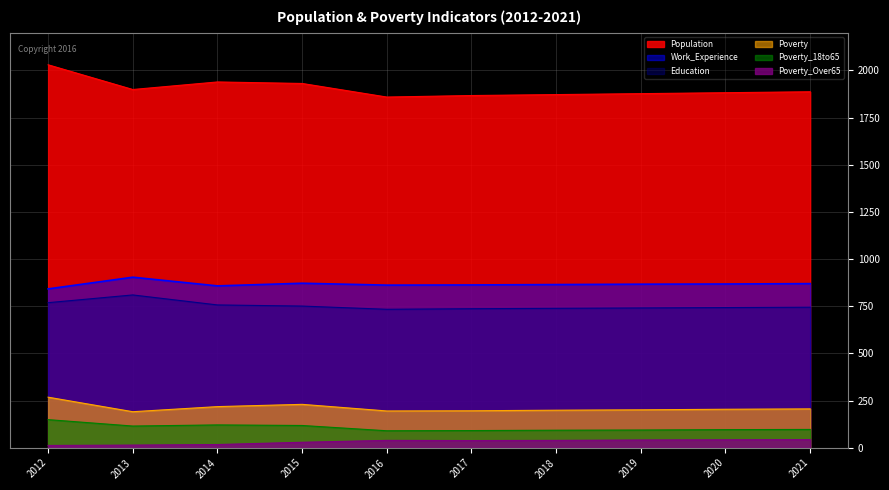

At which category does Education reach its first local valley?

2016